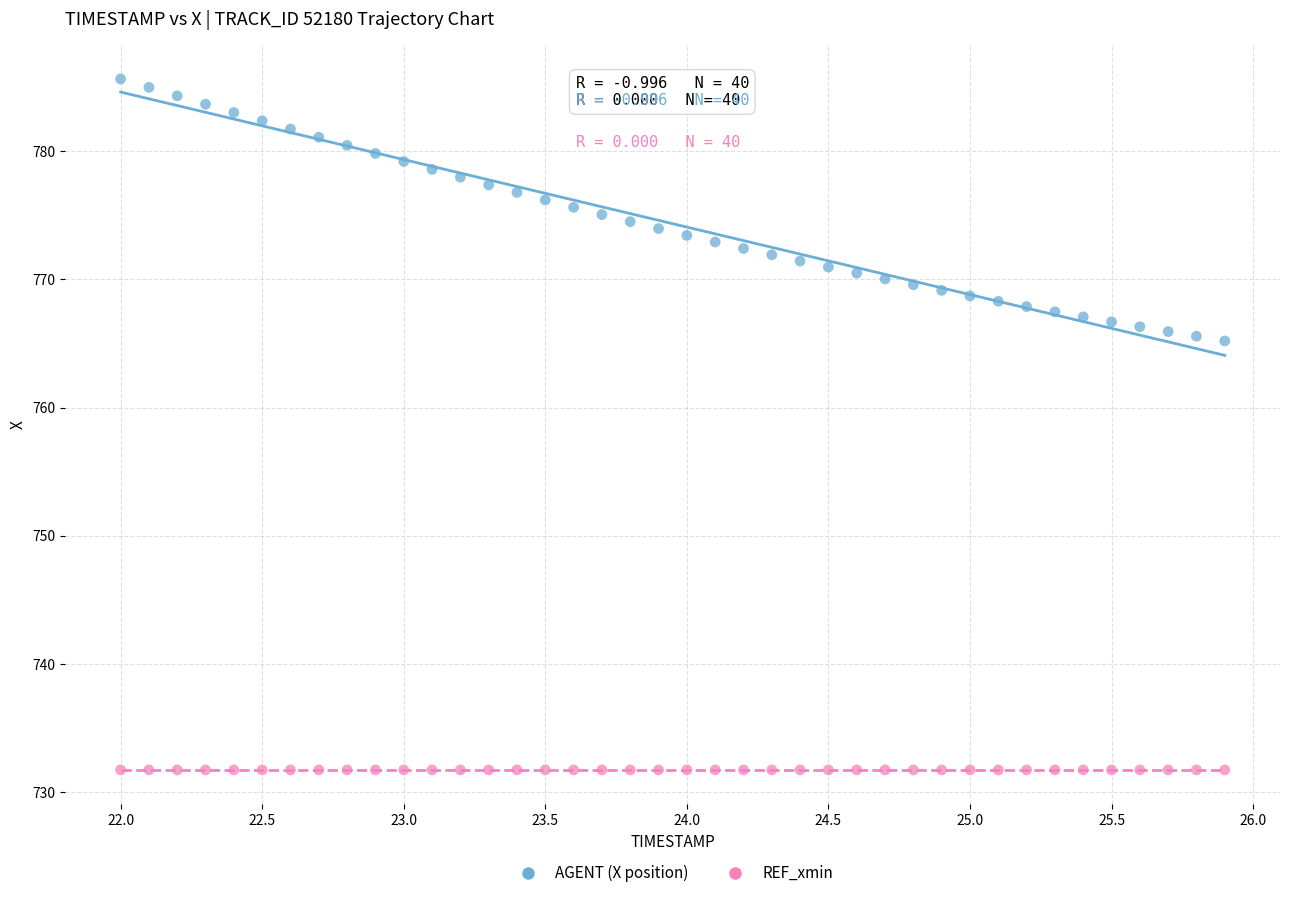

Which series contains the highest Y value?

AGENT (X position)